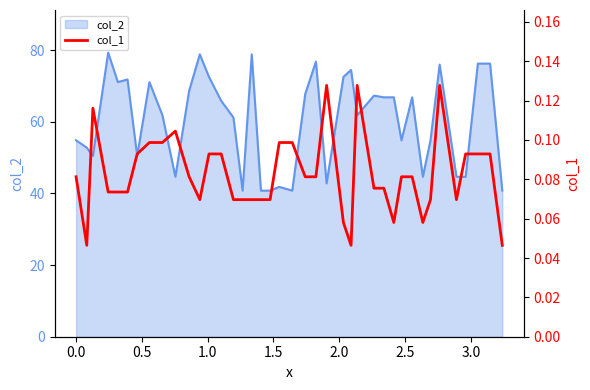

Which series has the widest spread of values?

col_2_line